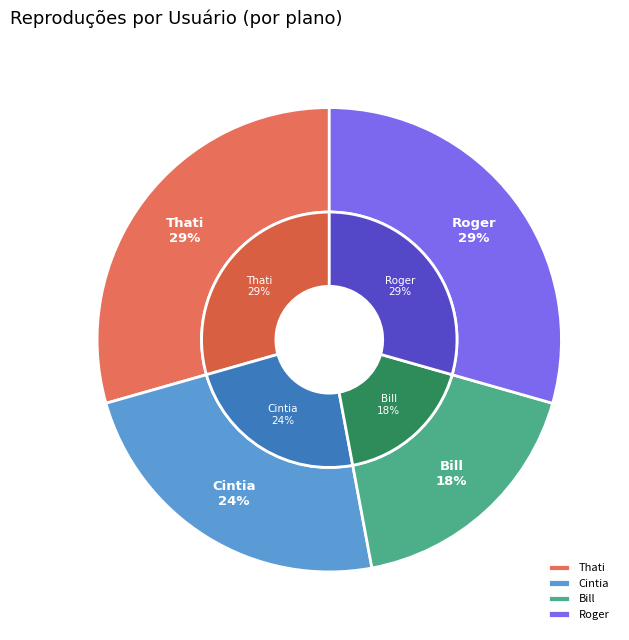

To the nearest percent, what portion does Bill represent?

18%